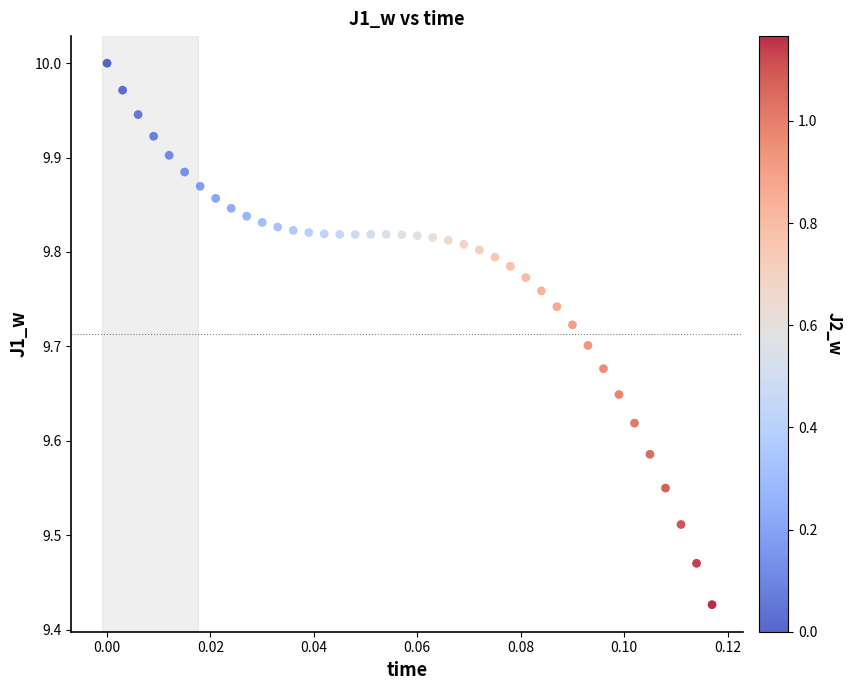

What is the range of Y values (max minus min)?

0.6